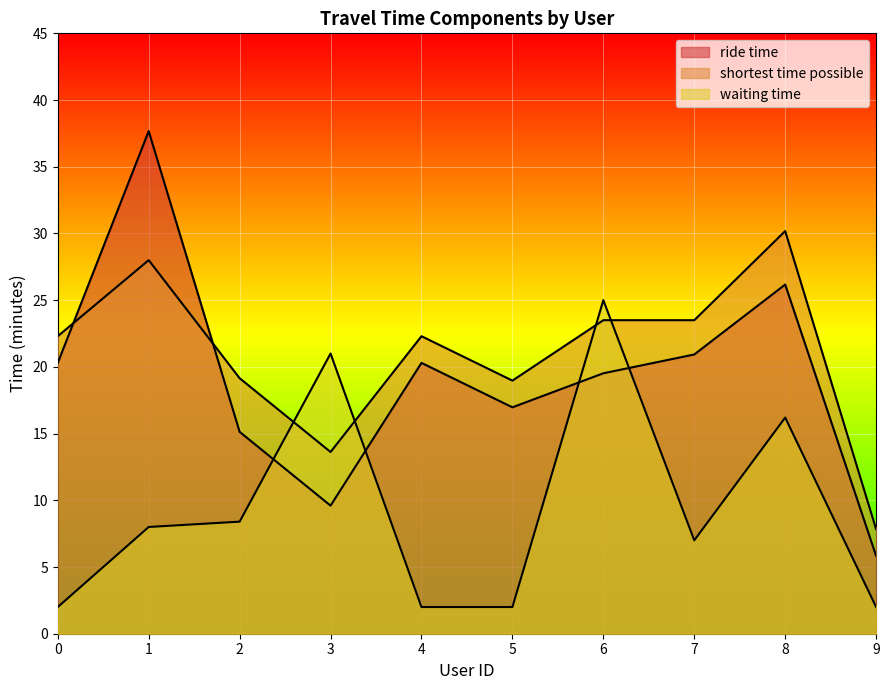

At which category is the sum across all series the highest?

1